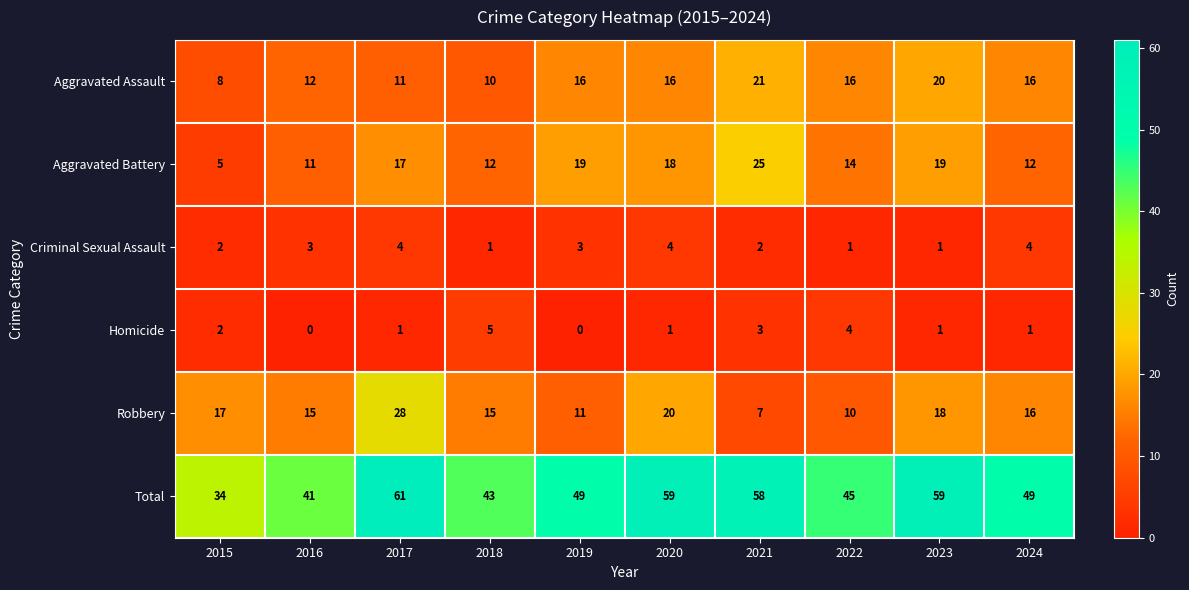

What is the total value across all series at 2020?

118